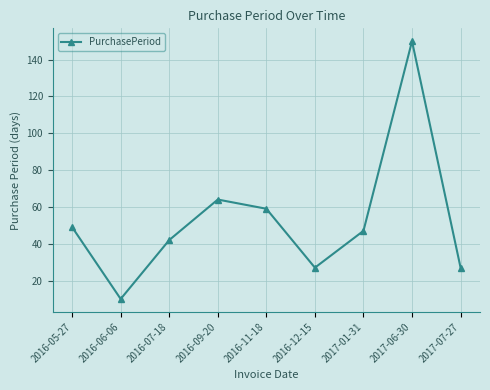

What is the sum of all values?

475